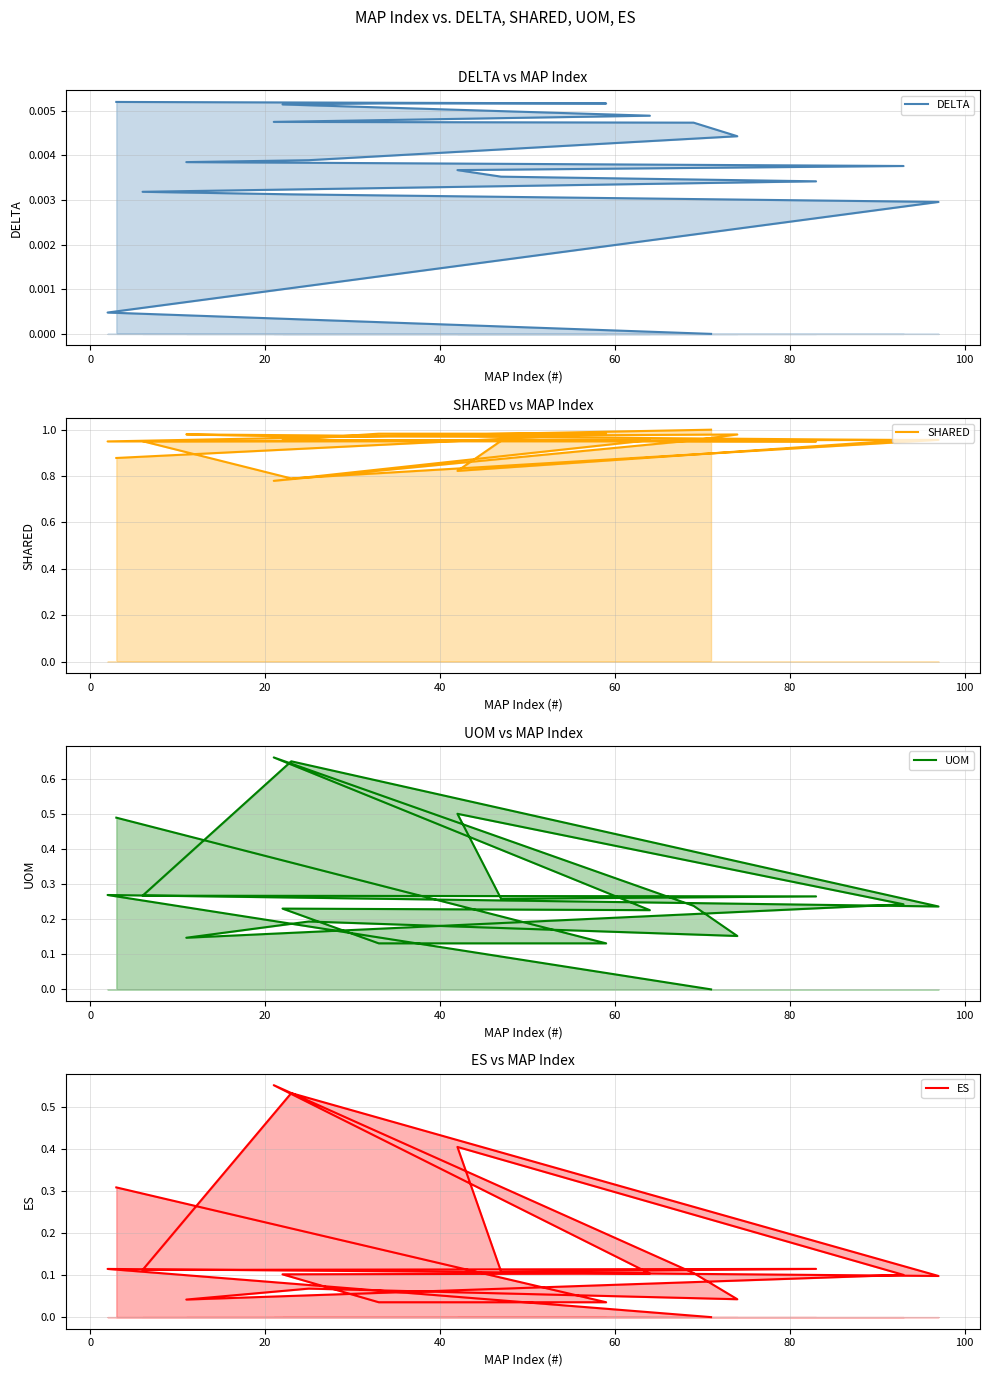

Is the value of ES at 8 greater than the value of SHARED at 60?

No